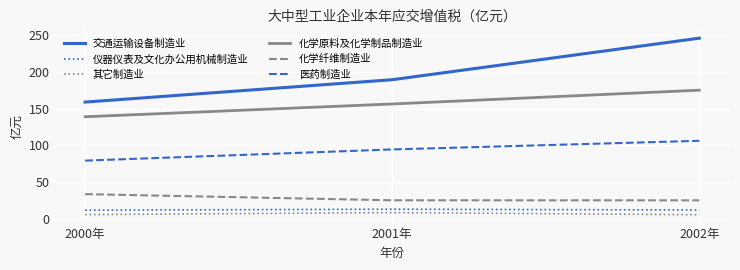

What is the average value of the 其它制造业 series?

6.4